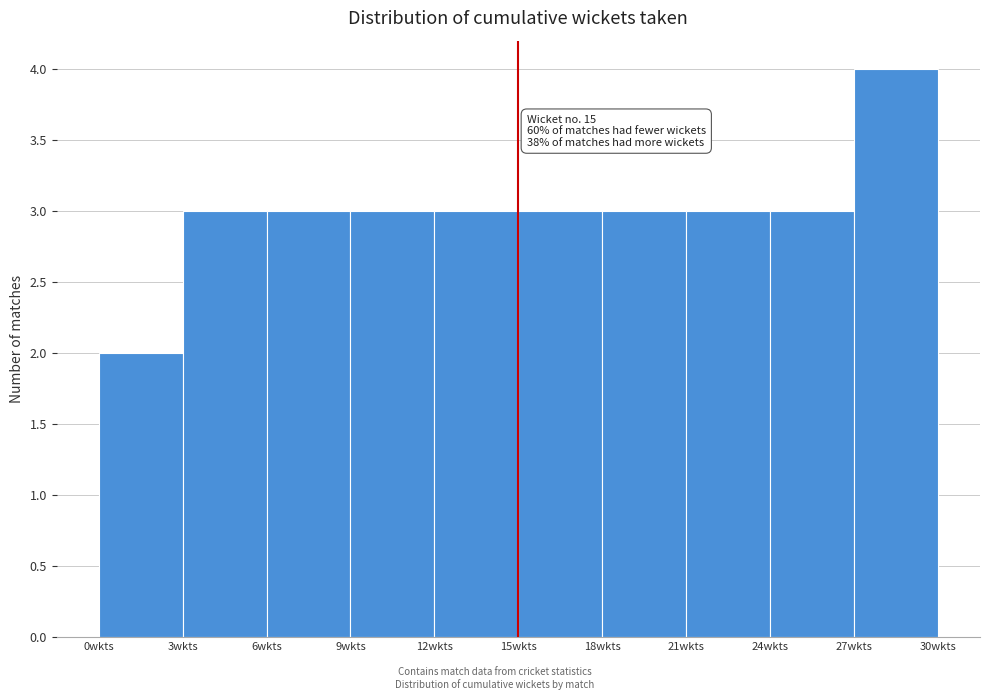

Over which range of the x-axis is the bar tallest?

27 to 30